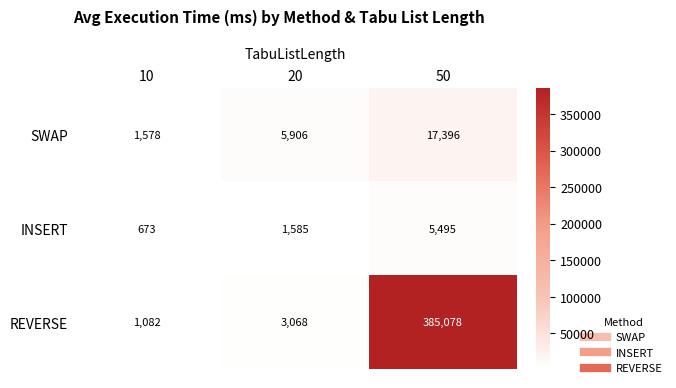

What is the maximum value shown in the chart?

385078